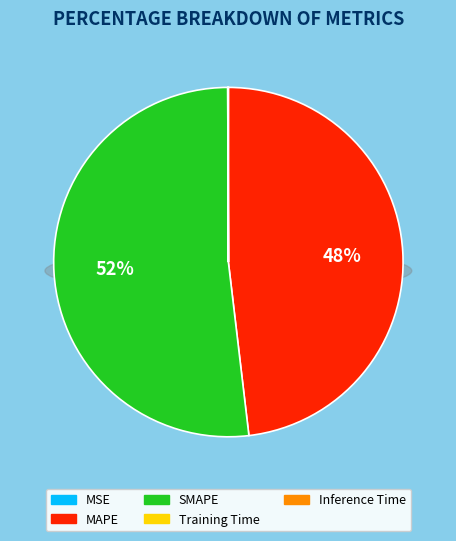

True or false: MSE accounts for 0% of the total.

True